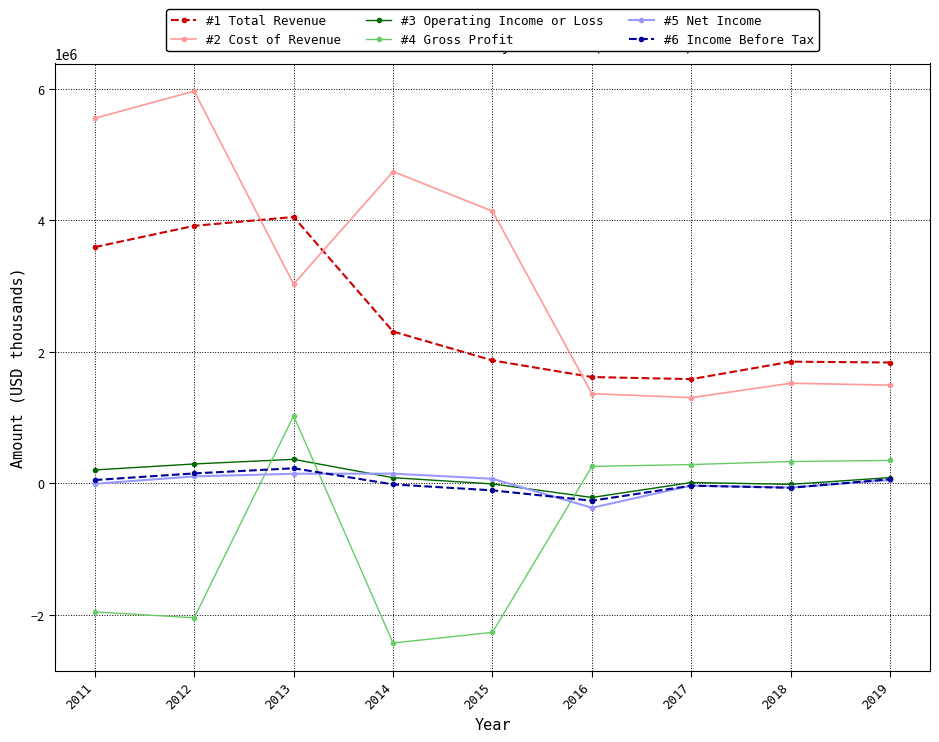

At which category does #2 Cost of Revenue reach its first local valley?

2013